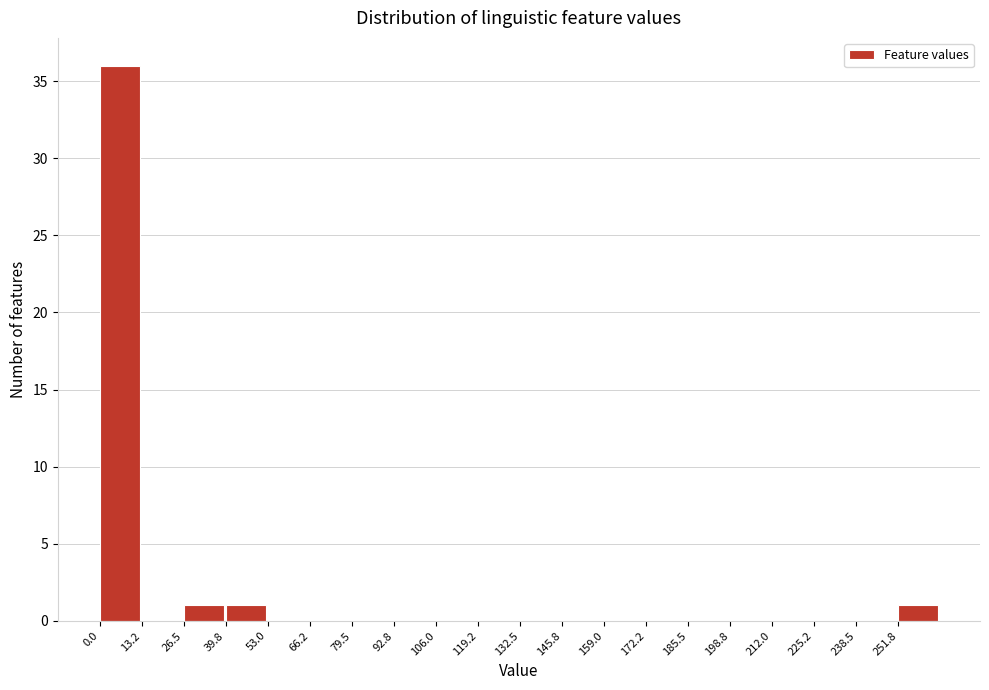

Reading left to right, list every bar in this chart as the range it spans on the x-axis followed by its height. Neither the bar edges nor the heights are printed on the chart, so give them approximately, as read against the axes.

0 to 14: 36
14 to 26: 0
26 to 40: 1
40 to 54: 1
54 to 66: 0
66 to 80: 0
80 to 92: 0
92 to 106: 0
106 to 120: 0
120 to 132: 0
132 to 146: 0
146 to 160: 0
160 to 172: 0
172 to 186: 0
186 to 198: 0
198 to 212: 0
212 to 226: 0
226 to 238: 0
238 to 252: 0
252 to 266: 1